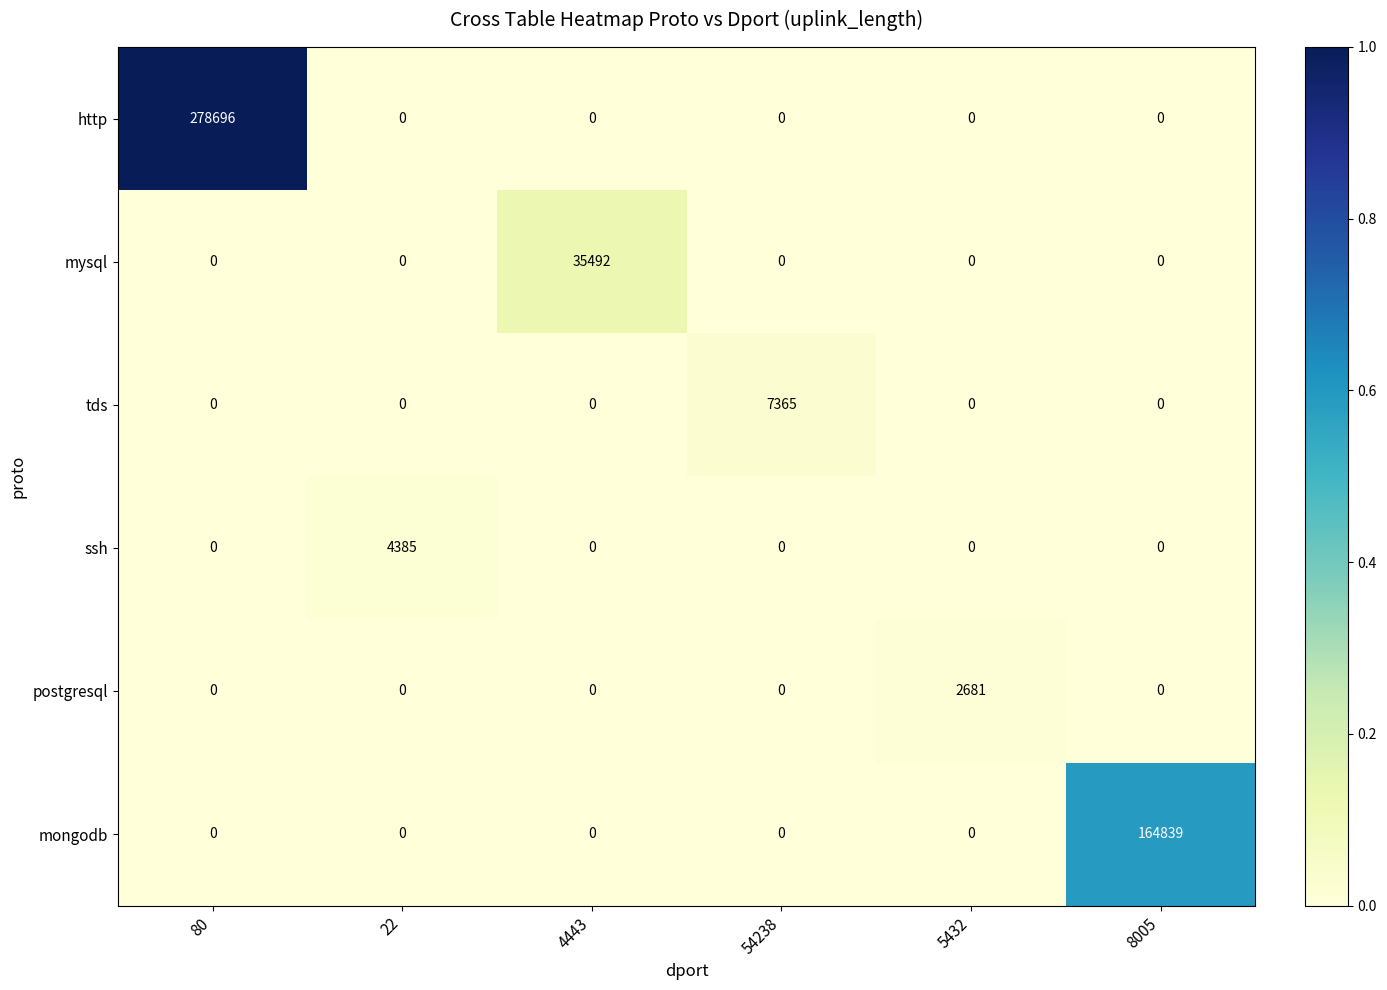

The mongodb series shows -102600 at 54238. True or false?

False